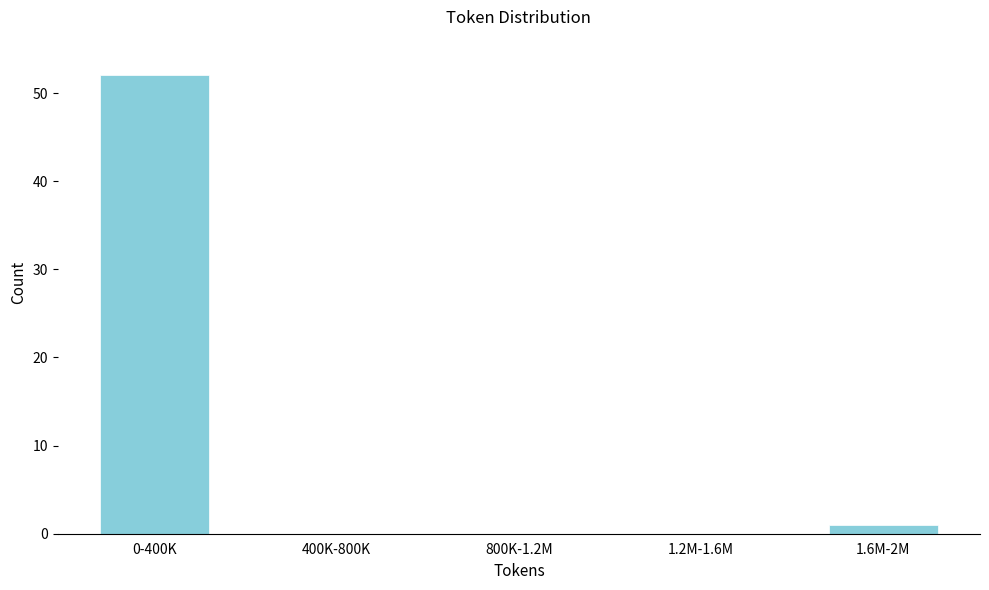

Reading left to right, what are all the values shown in this chart?

0-400K=52	400K-800K=0	800K-1.2M=0	1.2M-1.6M=0	1.6M-2M=1